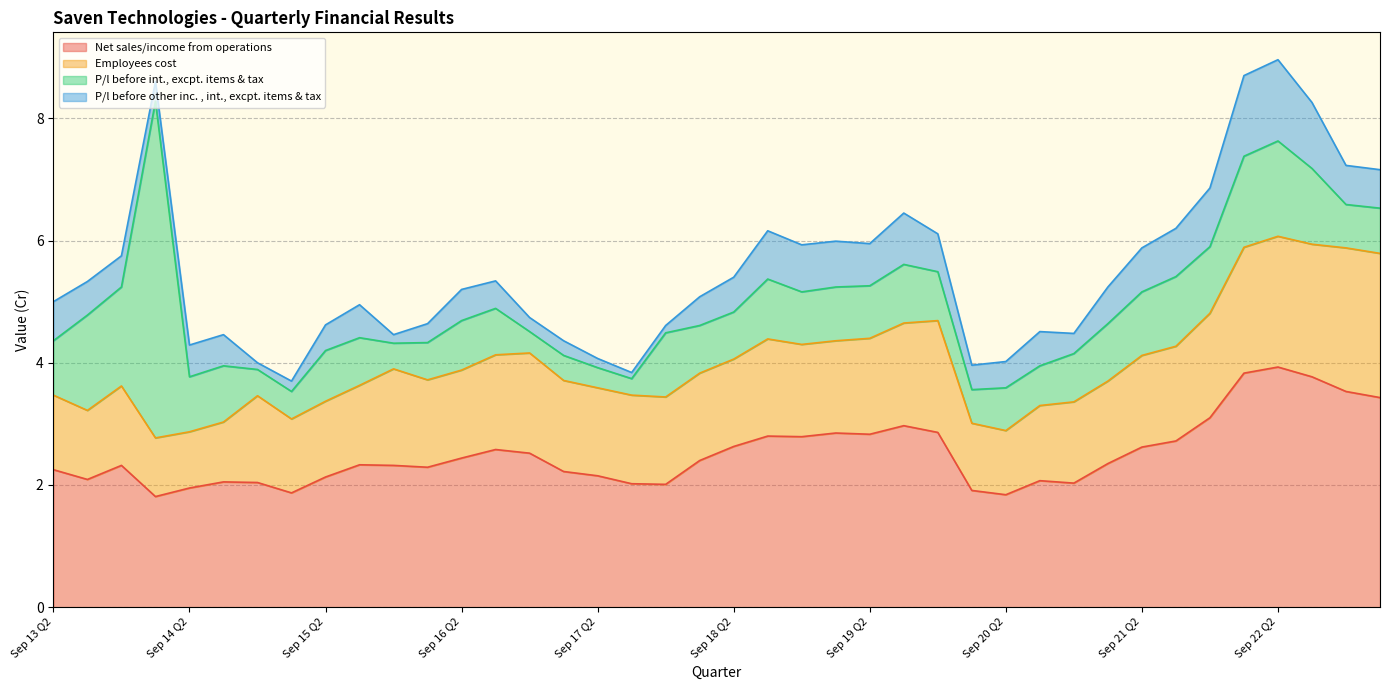

What is the difference between the maximum and minimum values in the P/l before other inc. , int., excpt. items & tax series?

1.2